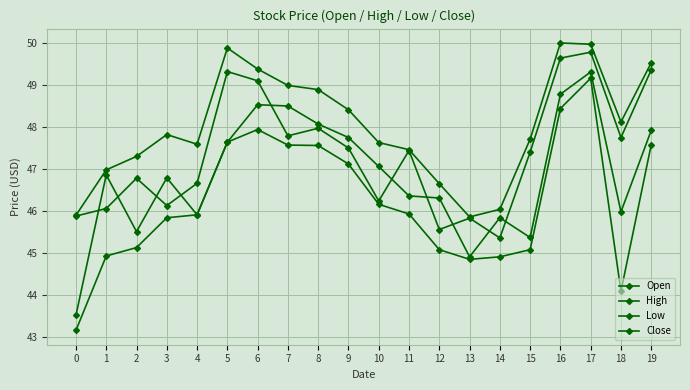

Where is the first local minimum for Open?

2